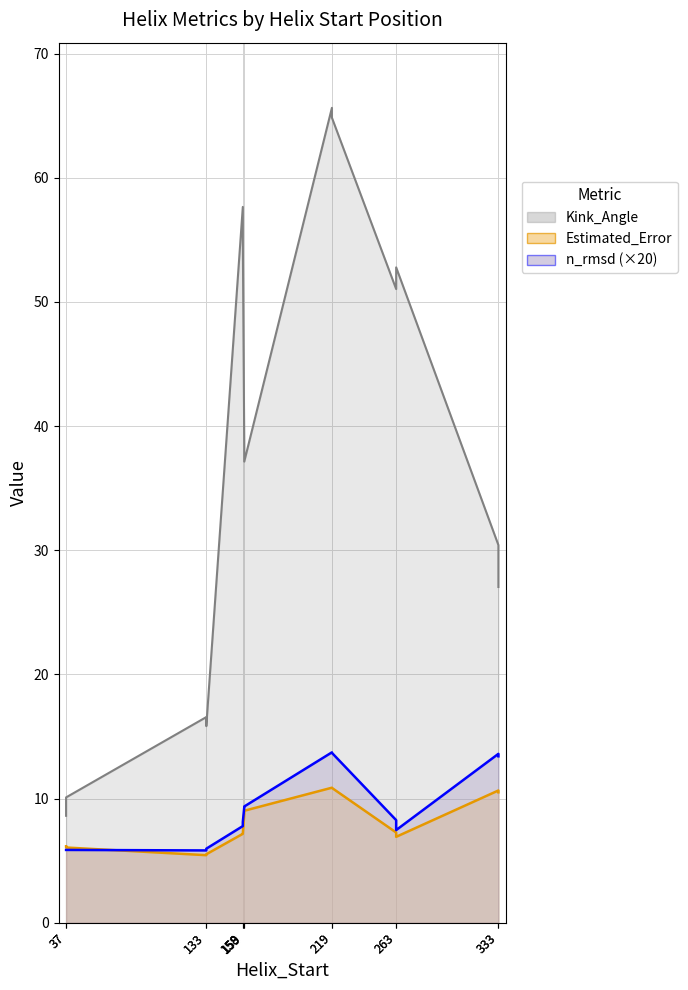

Rank the categories by n_rmsd value from lowest to highest.

133, 37, 37, 133, 263, 158, 158, 263, 159, 159, 333, 333, 219, 219